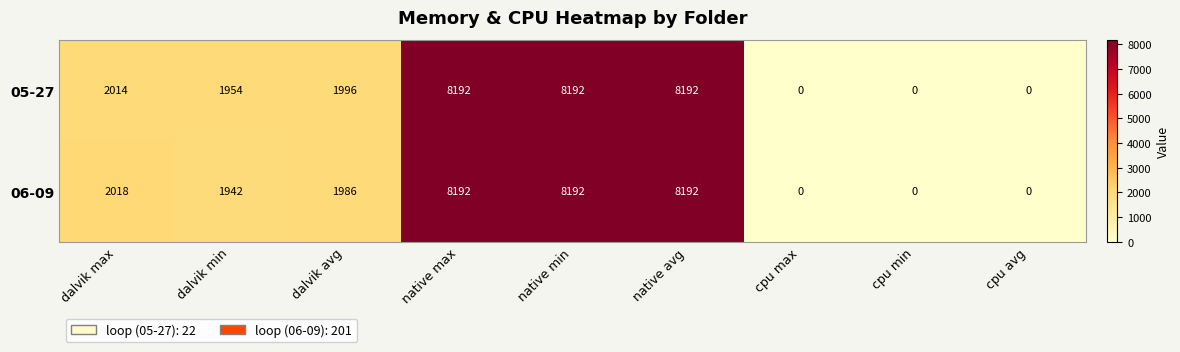

How many series are shown in this chart?

2